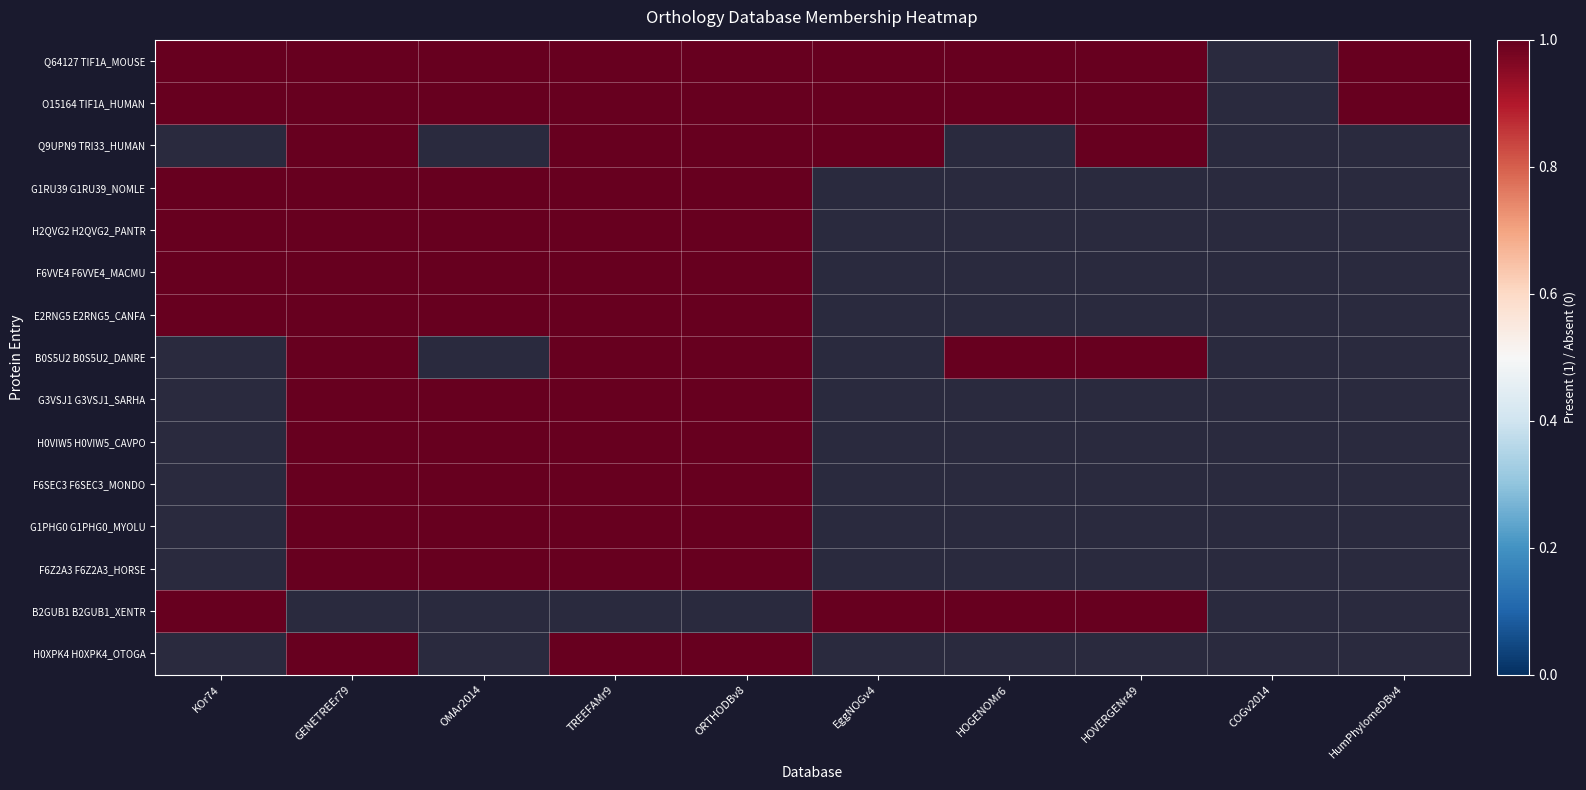

How many data points does each series have?

10